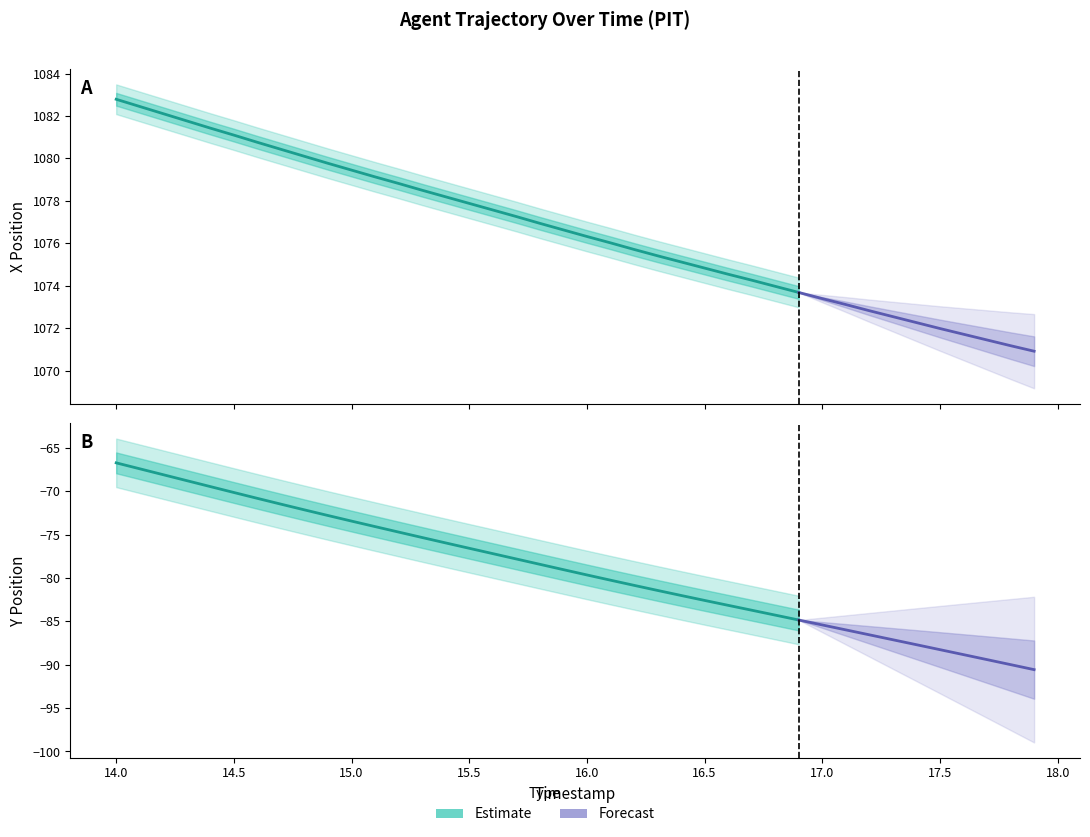

Is the value of X at 16.5 greater than the value of Y at 14.2?

Yes